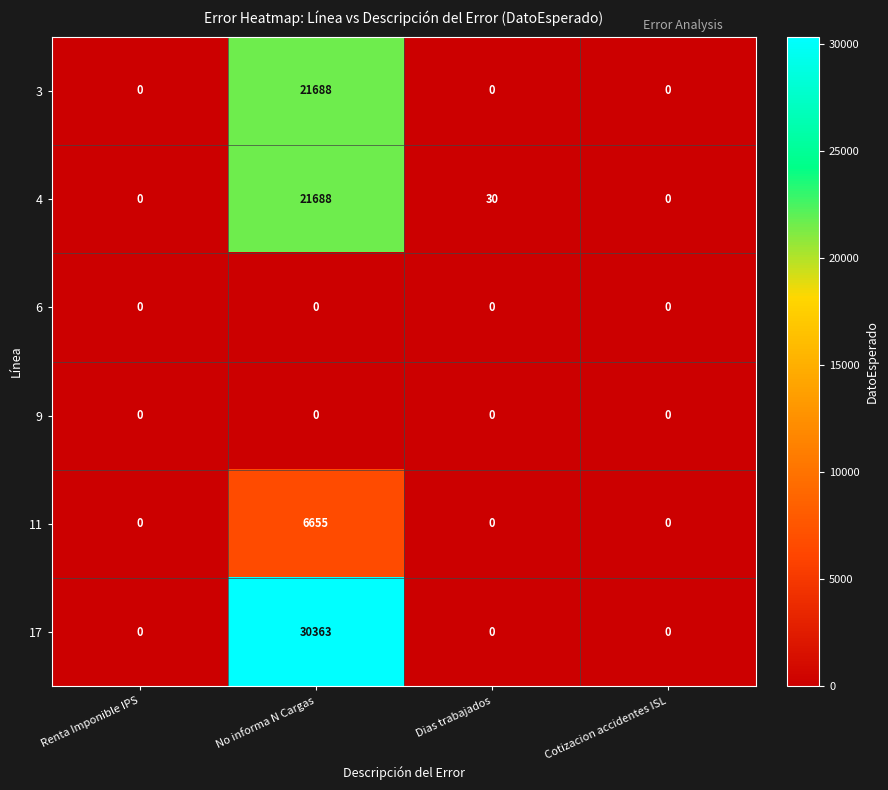

What is the difference between the maximum and minimum values in the 3 series?

21688